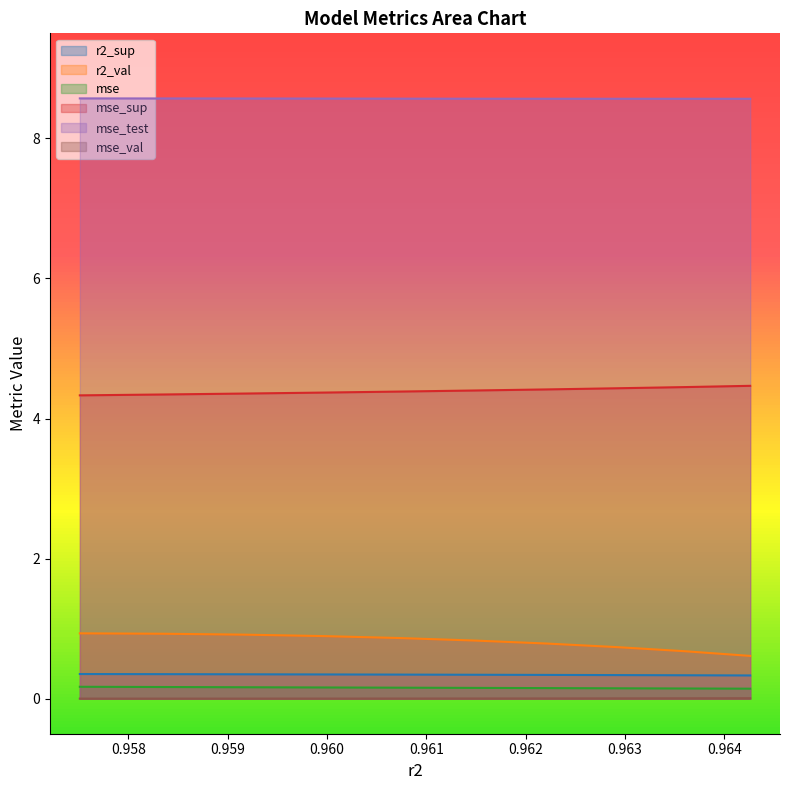

What is the lowest value of the r2_val series?

0.6